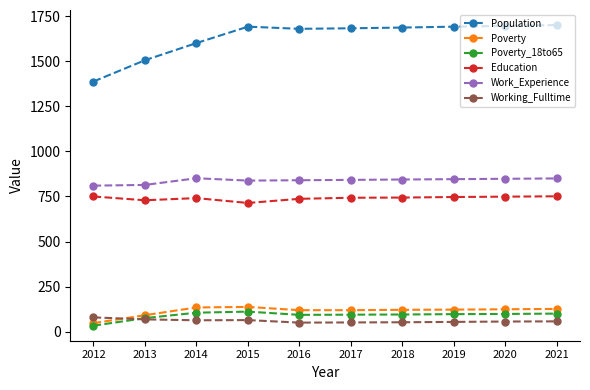

What is the smallest value displayed?

34